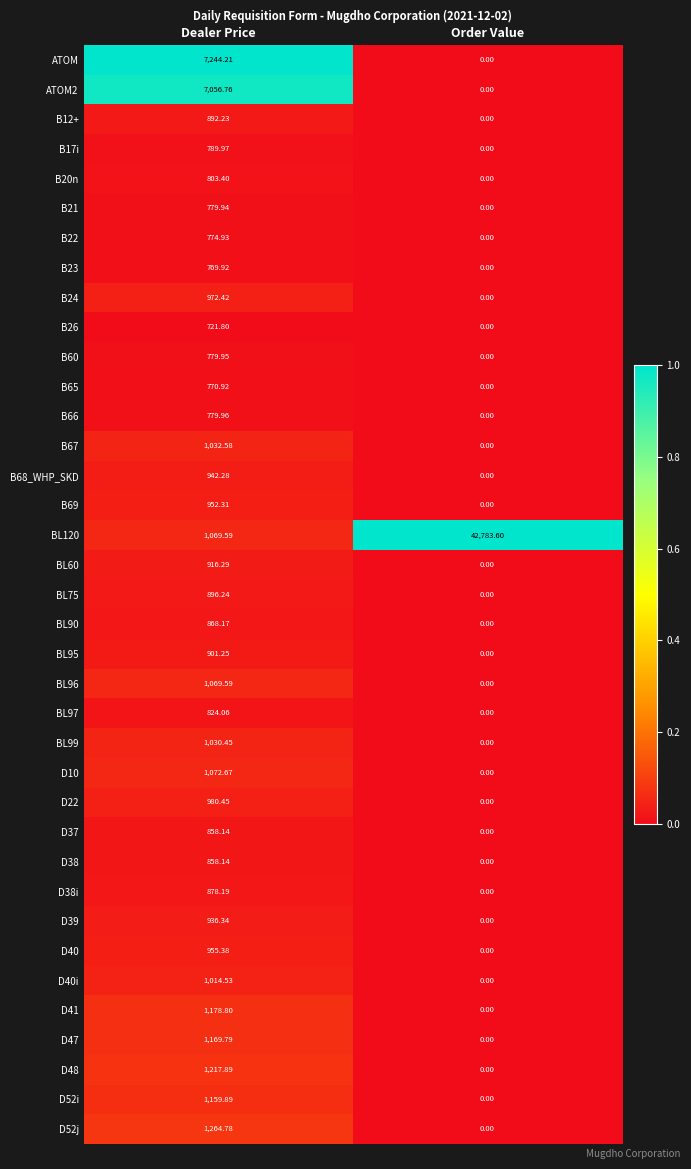

At which category is the sum across all series the highest?

Dealer Price